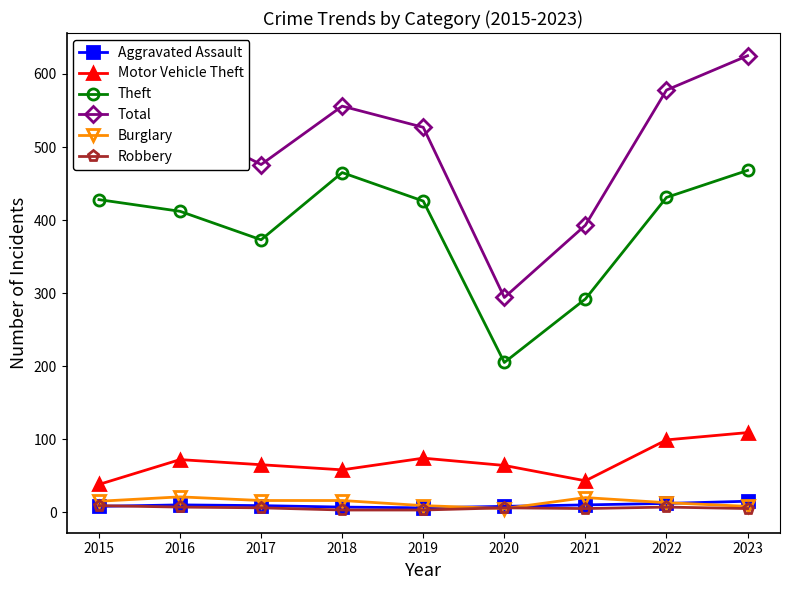

The value of Robbery at 2020 is 6. True or false?

True